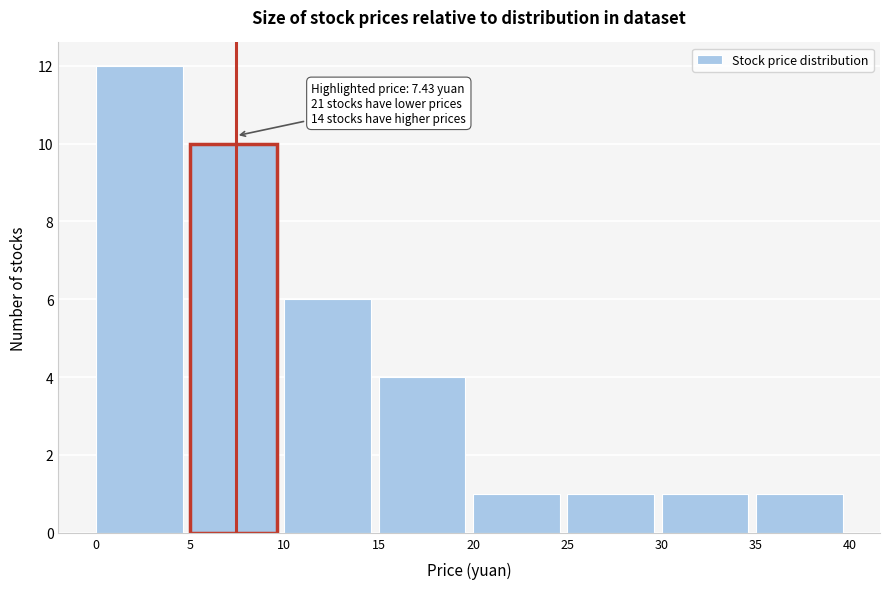

Over which range of the x-axis is the bar tallest?

0 to 5